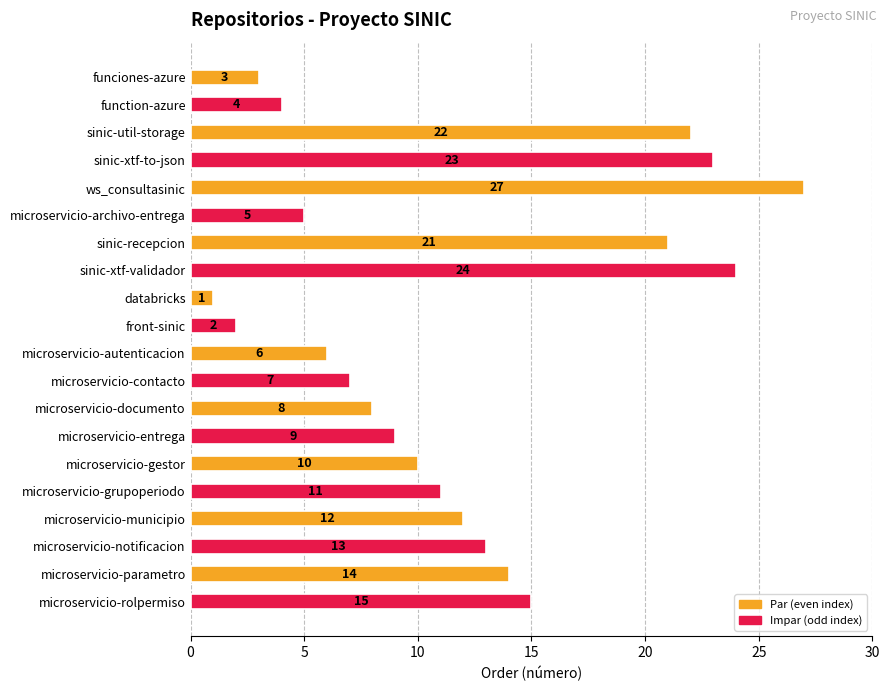

Reading bottom to top, extract all data points from this chart.

microservicio-rolpermiso=15	microservicio-parametro=14	microservicio-notificacion=13	microservicio-municipio=12	microservicio-grupoperiodo=11	microservicio-gestor=10	microservicio-entrega=9	microservicio-documento=8	microservicio-contacto=7	microservicio-autenticacion=6	front-sinic=2	databricks=1	sinic-xtf-validador=24	sinic-recepcion=21	microservicio-archivo-entrega=5	ws_consultasinic=27	sinic-xtf-to-json=23	sinic-util-storage=22	function-azure=4	funciones-azure=3